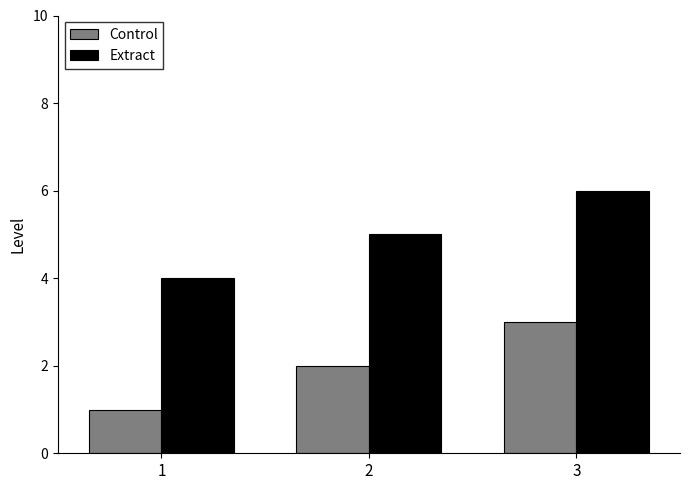

How many distinct data groups are displayed?

2